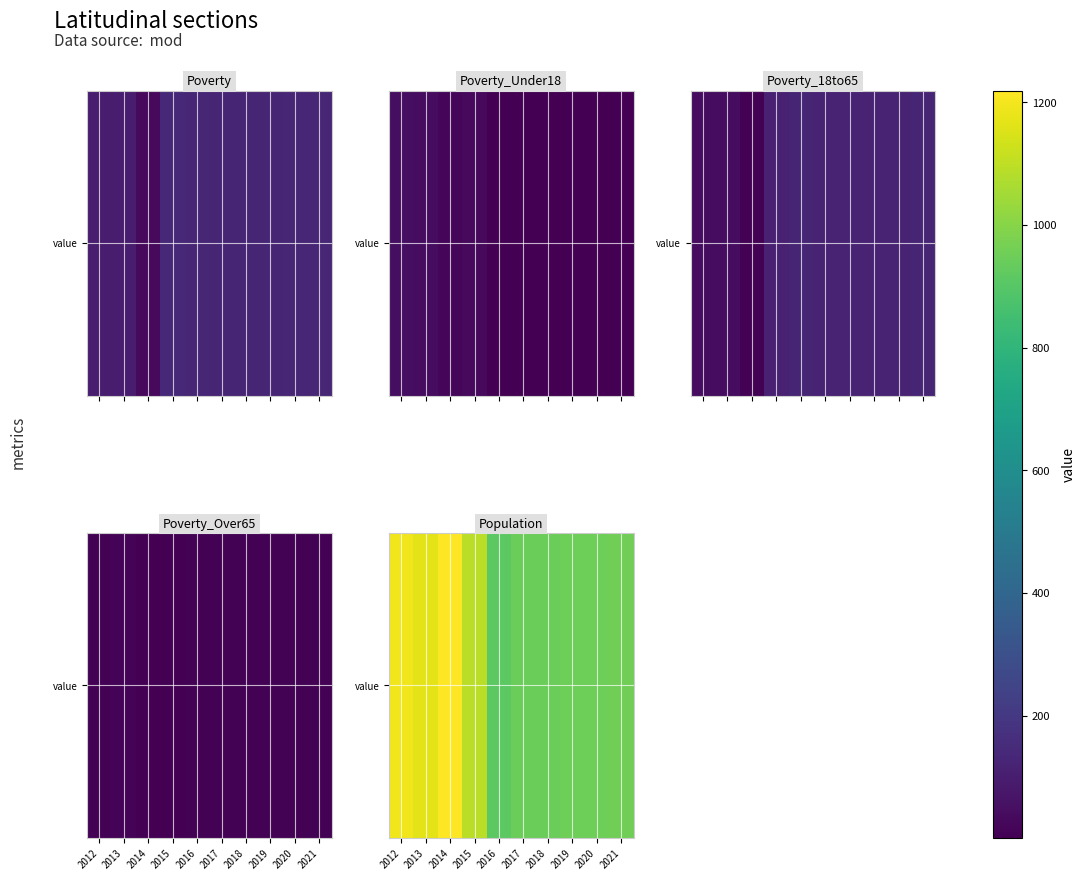

List the labels in order of value, largest first.

2014, 2012, 2013, 2015, 2021, 2020, 2019, 2017, 2018, 2016